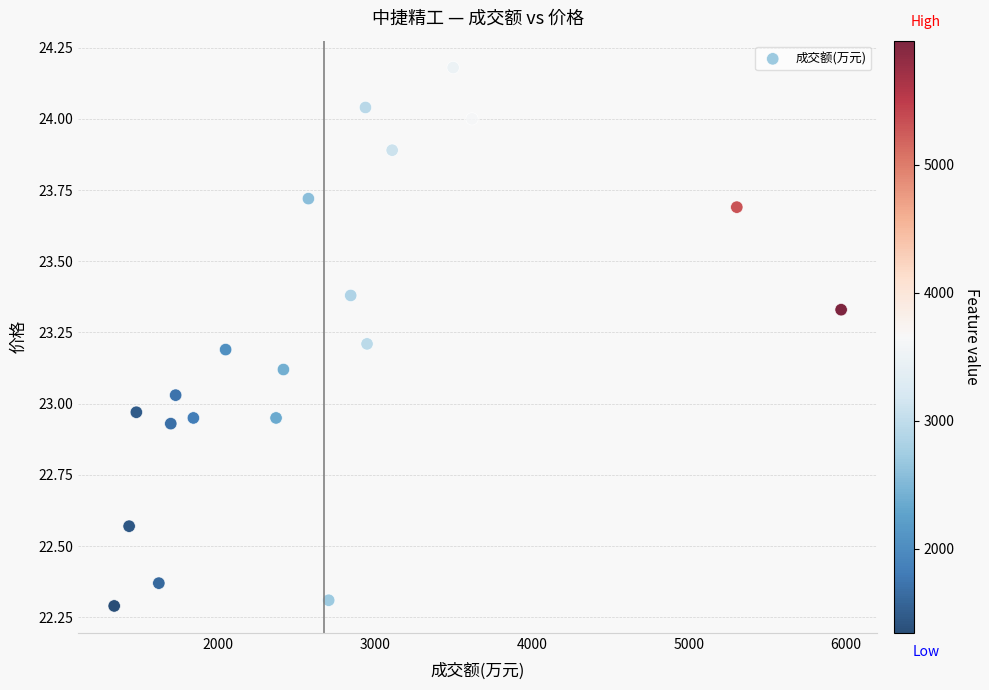

What is the range of Y values (max minus min)?

1.9